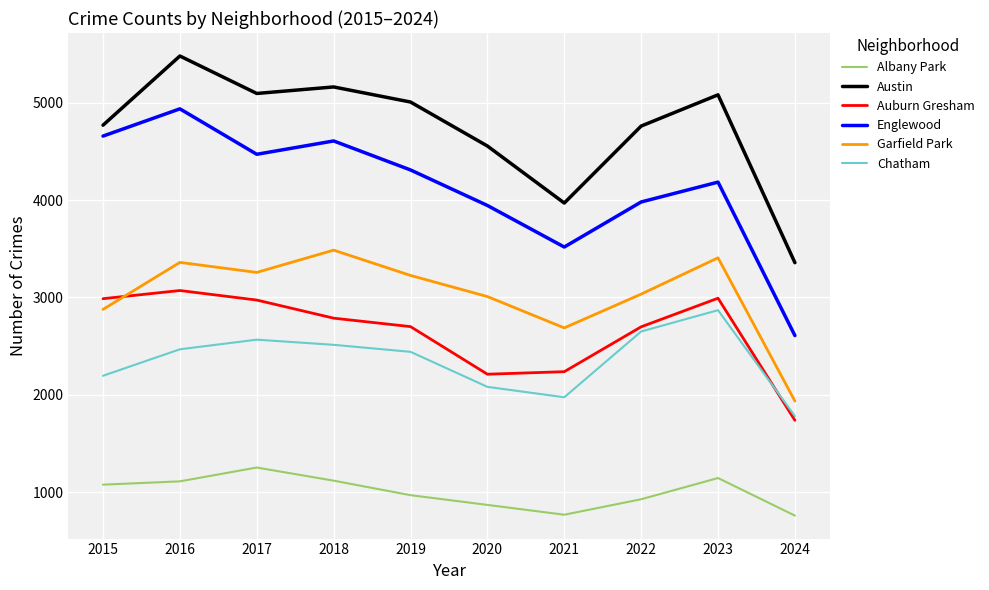

Which label corresponds to the largest value in the chart?

2016